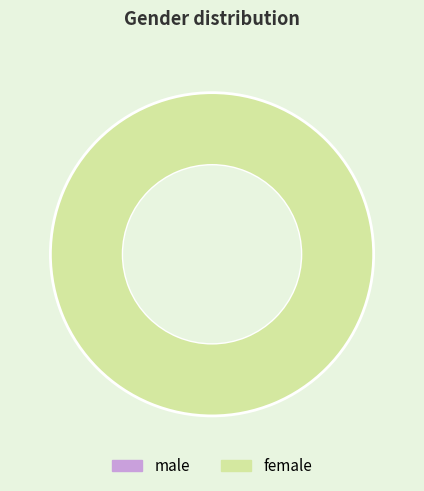

Does female represent more than half of the total?

Yes